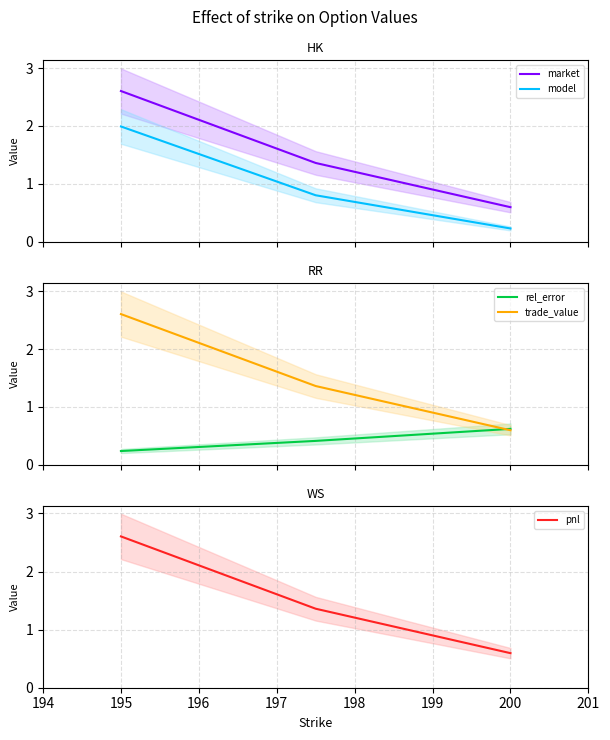

What is the minimum value for market?

0.6